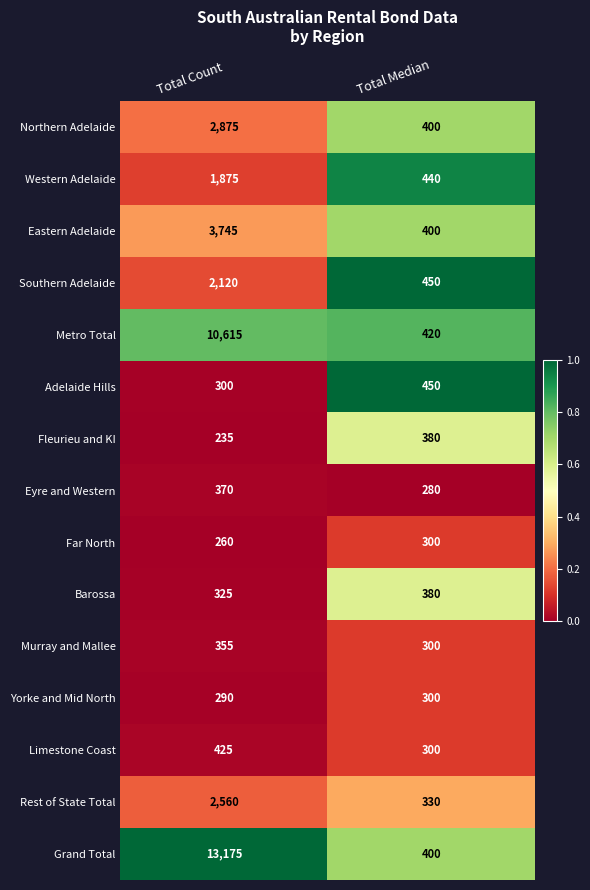

The Rest of State Total series shows 330 at Total Median. True or false?

True